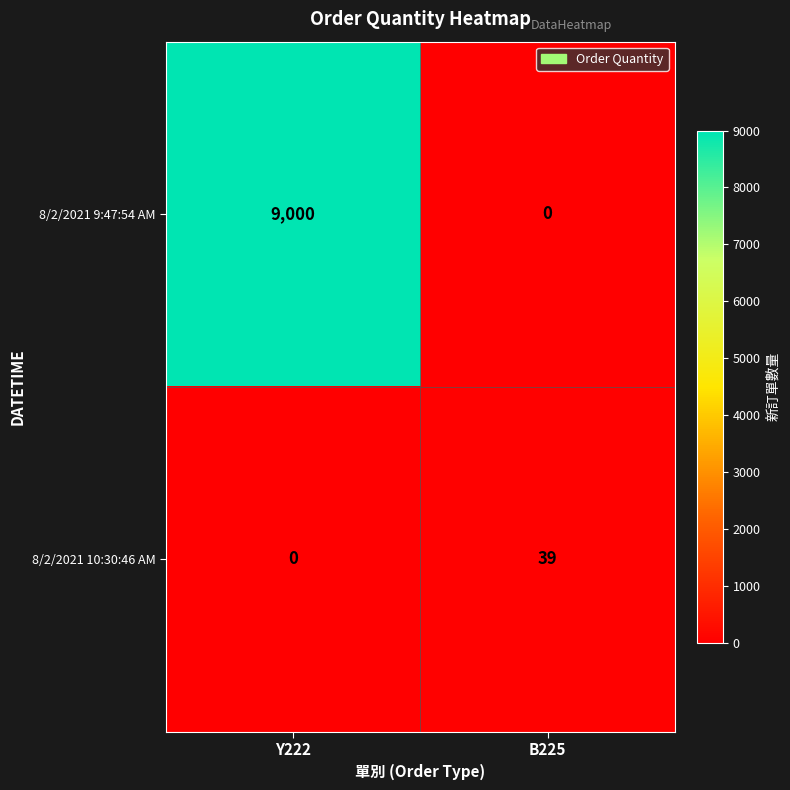

At which label is 8/2/2021 10:30:46 AM closest to 19?

Y222